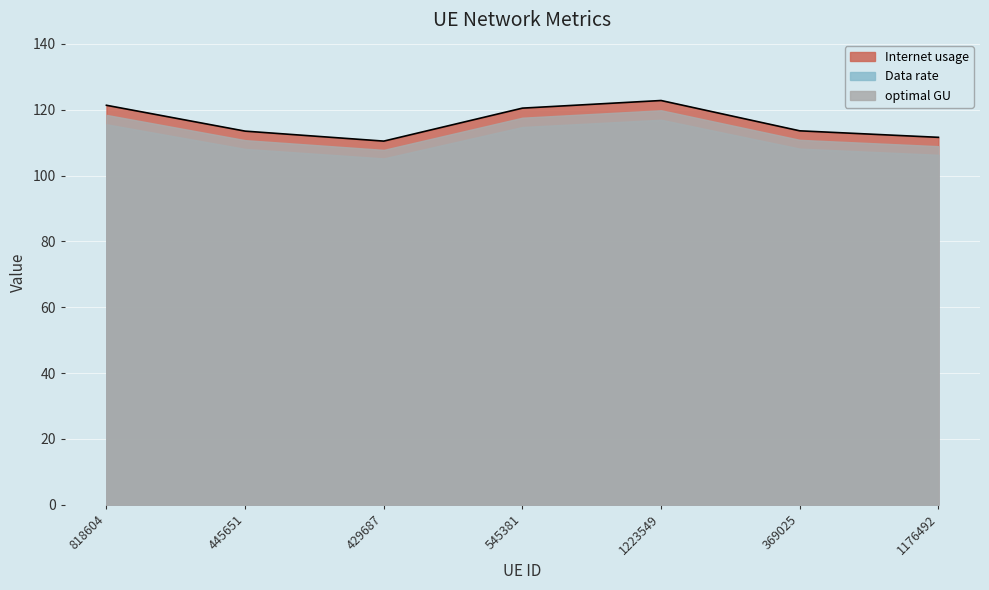

What is the lowest value of the Data rate series?

105.2